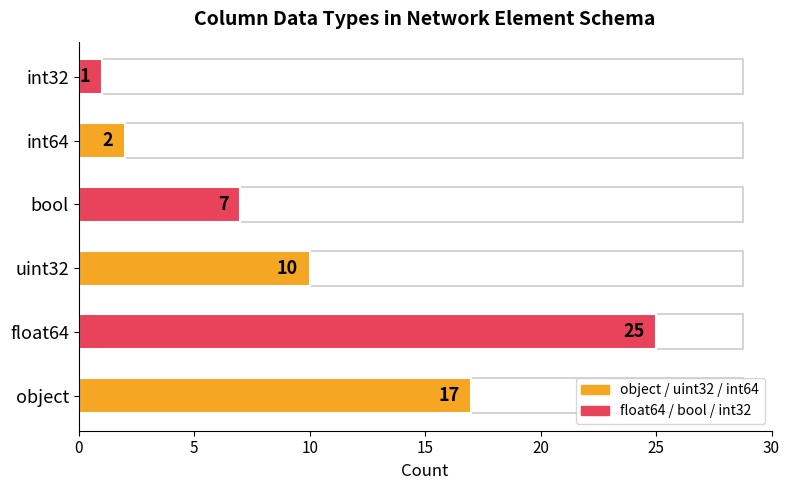

Approximately how many times larger is the value at int32 compared to int64?

0.5